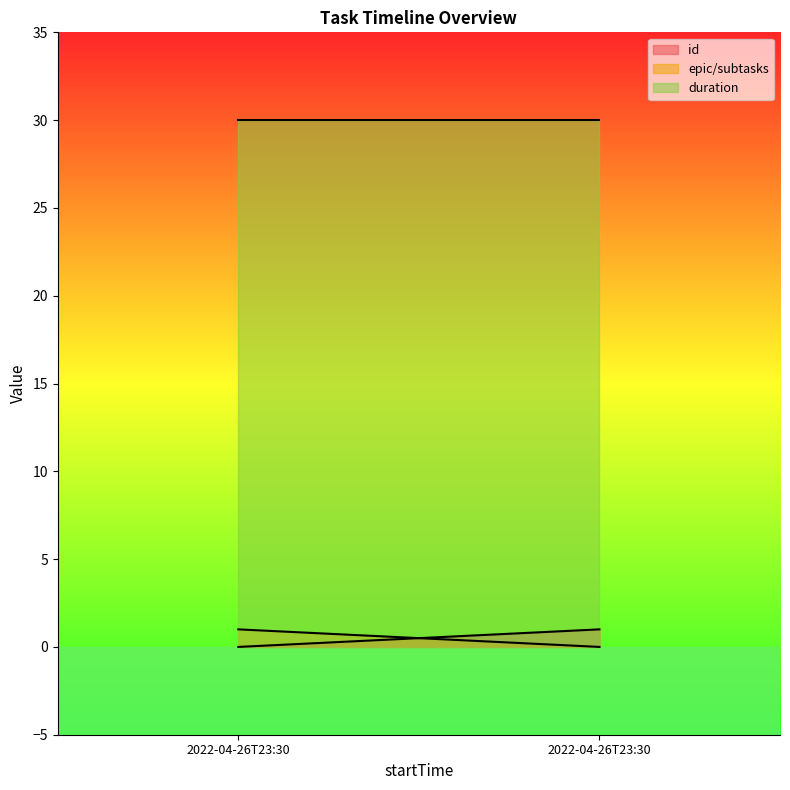

What is the sum of all duration values?

60